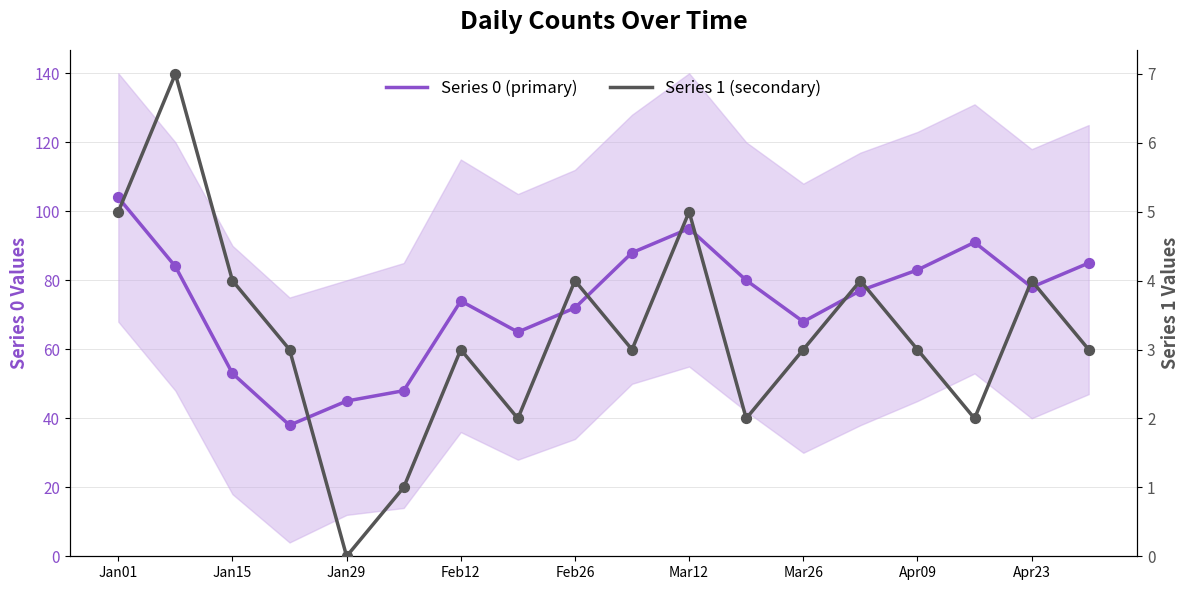

What is the total value across all series at Mar26?

71